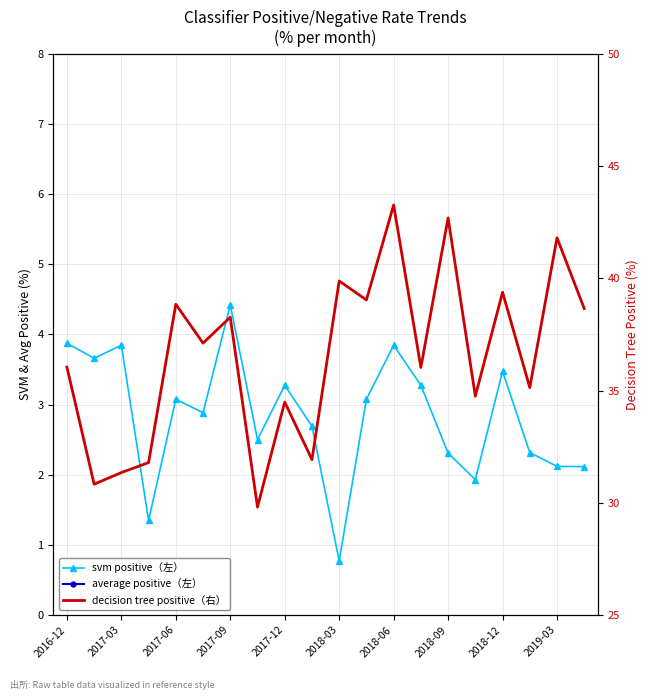

What is the difference between the second highest and minimum values in the decision tree positive（右） series?

12.9